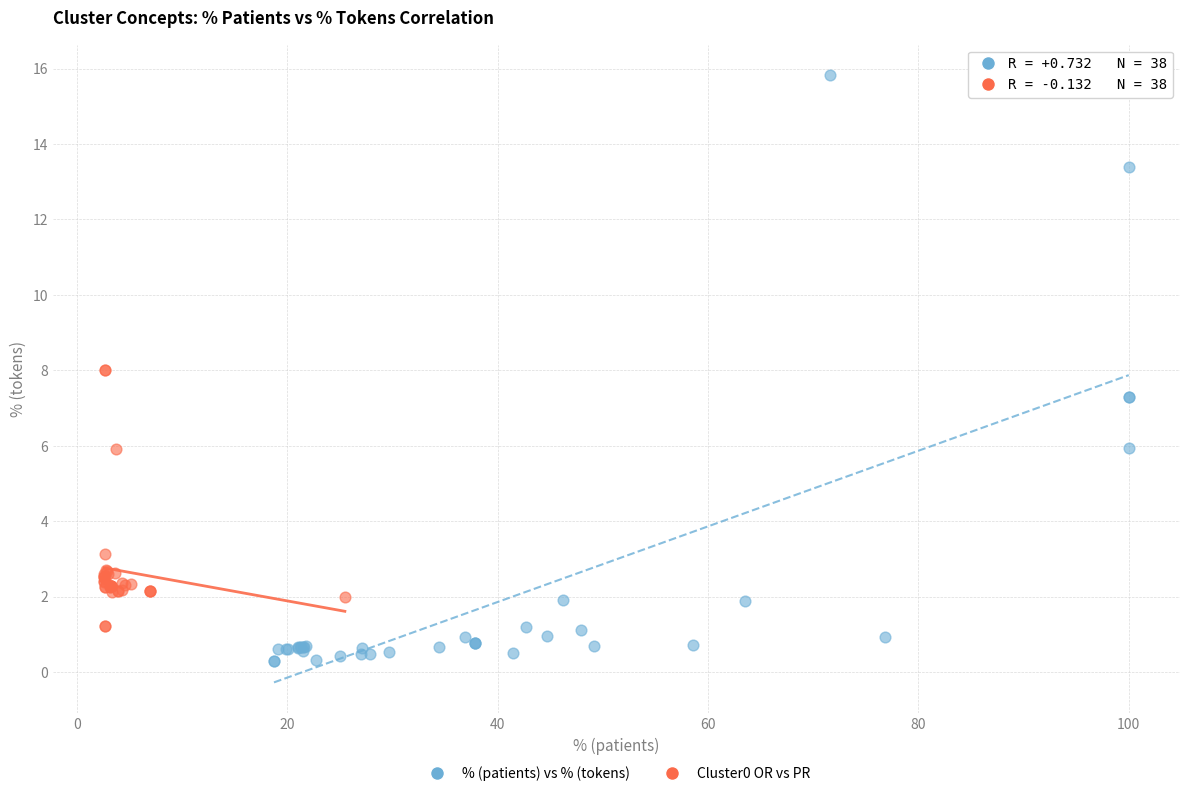

Which series reaches the maximum Y coordinate?

% (patients) vs % (tokens)